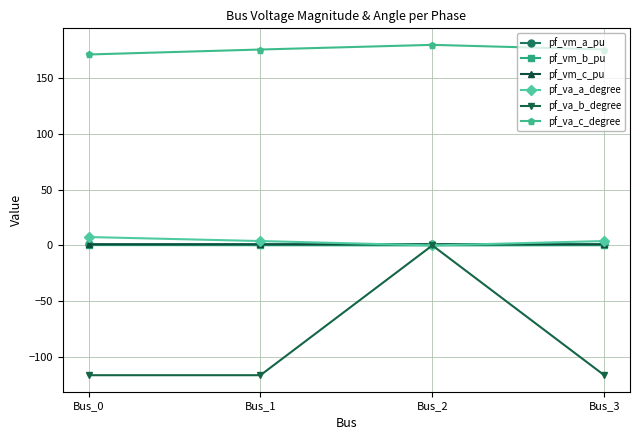

What is the value of the pf_va_a_degree point at the 1st from the left?

7.5